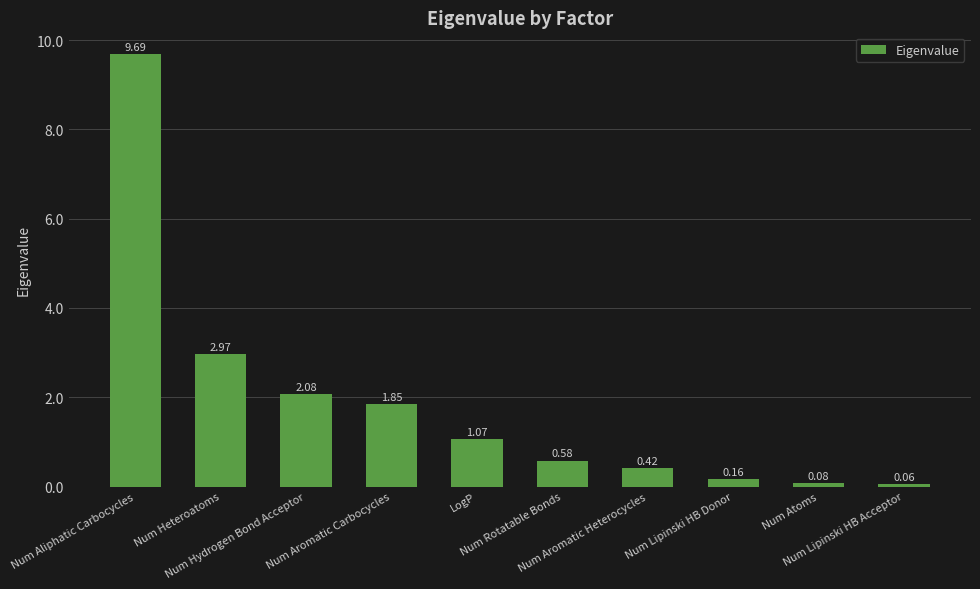

What is the difference between the second highest and second lowest values?

2.9